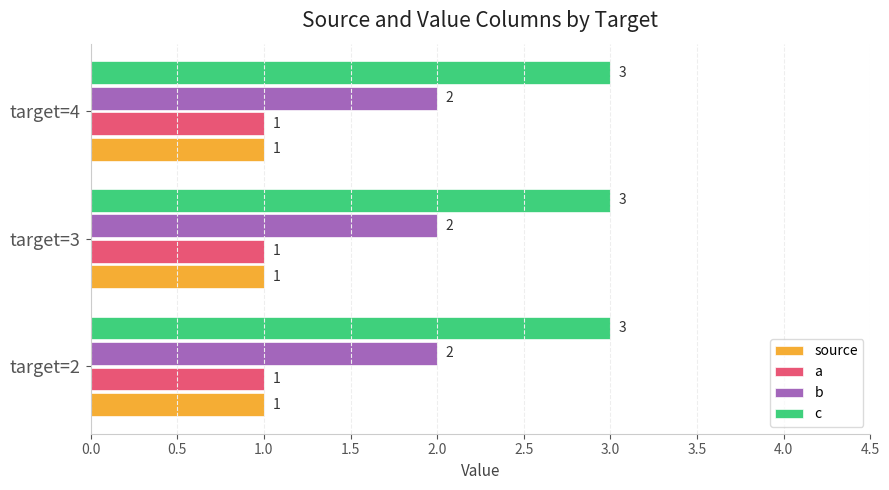

The value of b at target=4 is 2. True or false?

True